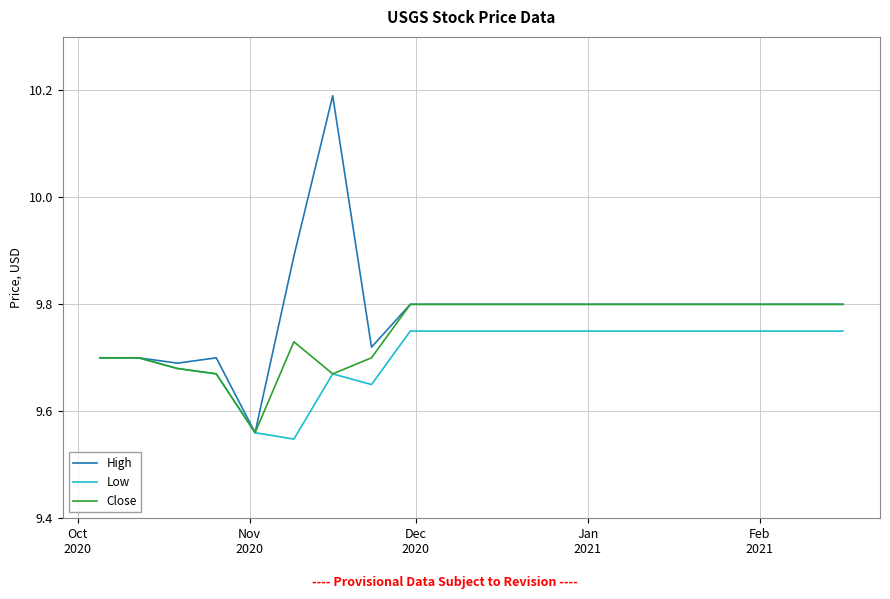

Rank the series by their maximum value, from highest to lowest.

High, Close, Low